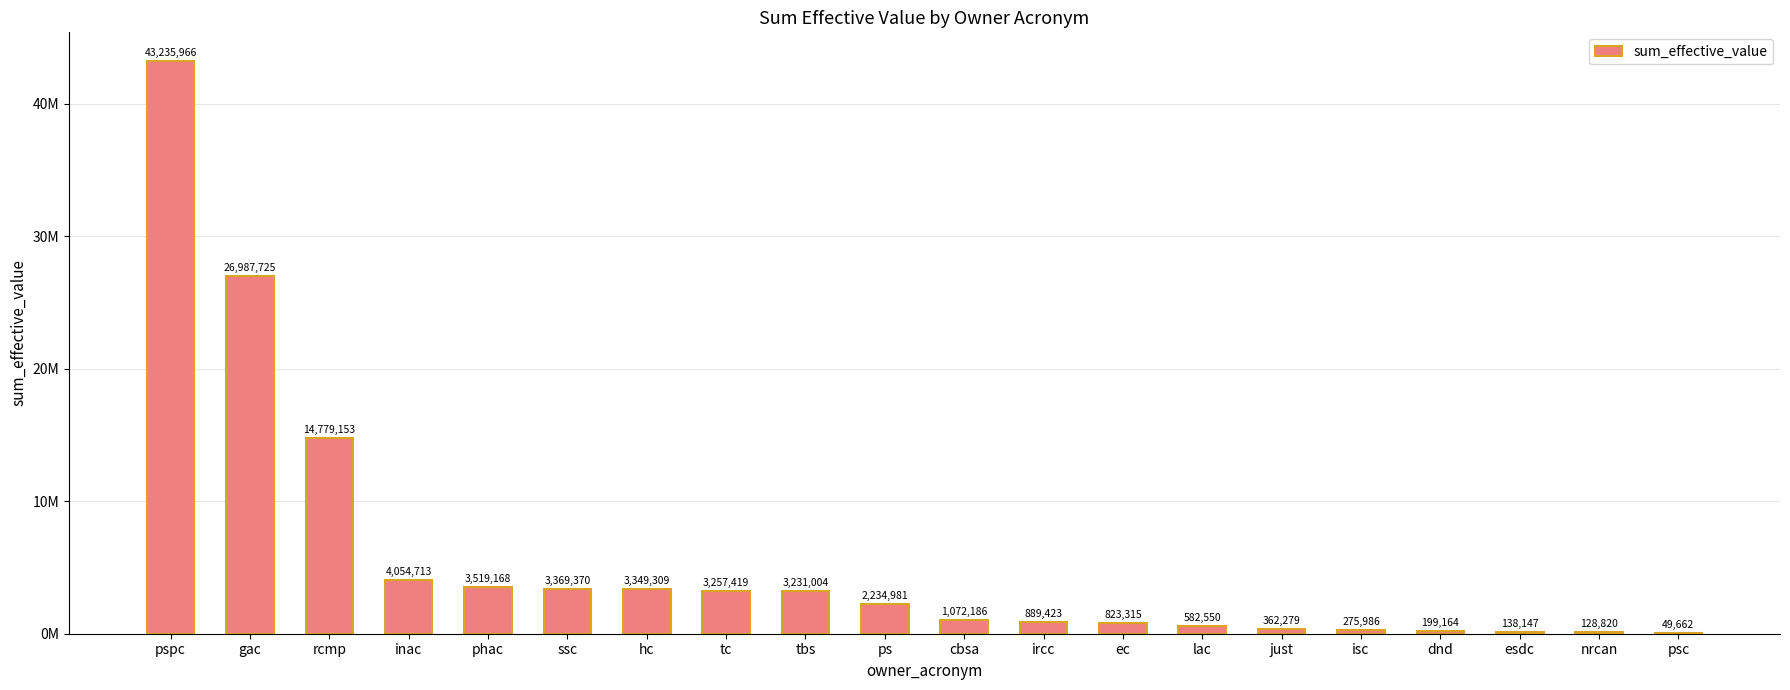

Between gac and tbs, which is larger?

gac